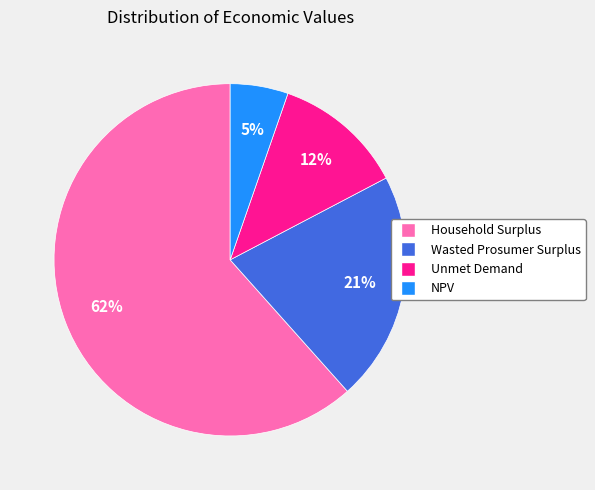

Between NPV and Wasted Prosumer Surplus, which is larger?

Wasted Prosumer Surplus